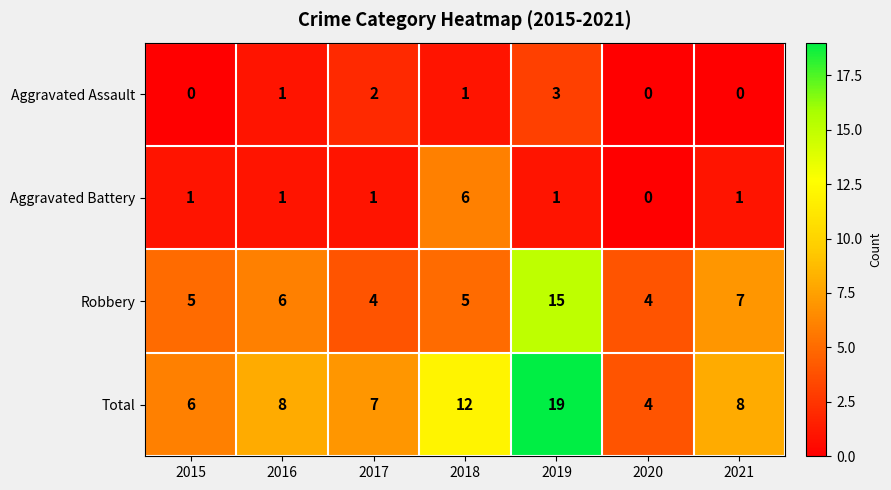

What is the minimum value for Robbery?

4